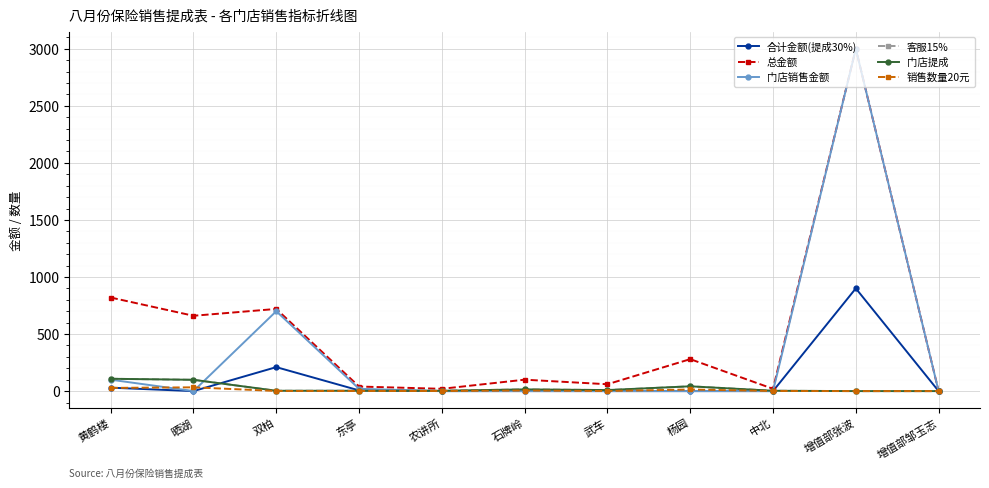

What is the average value of the 合计金额(提成30%) series?

104